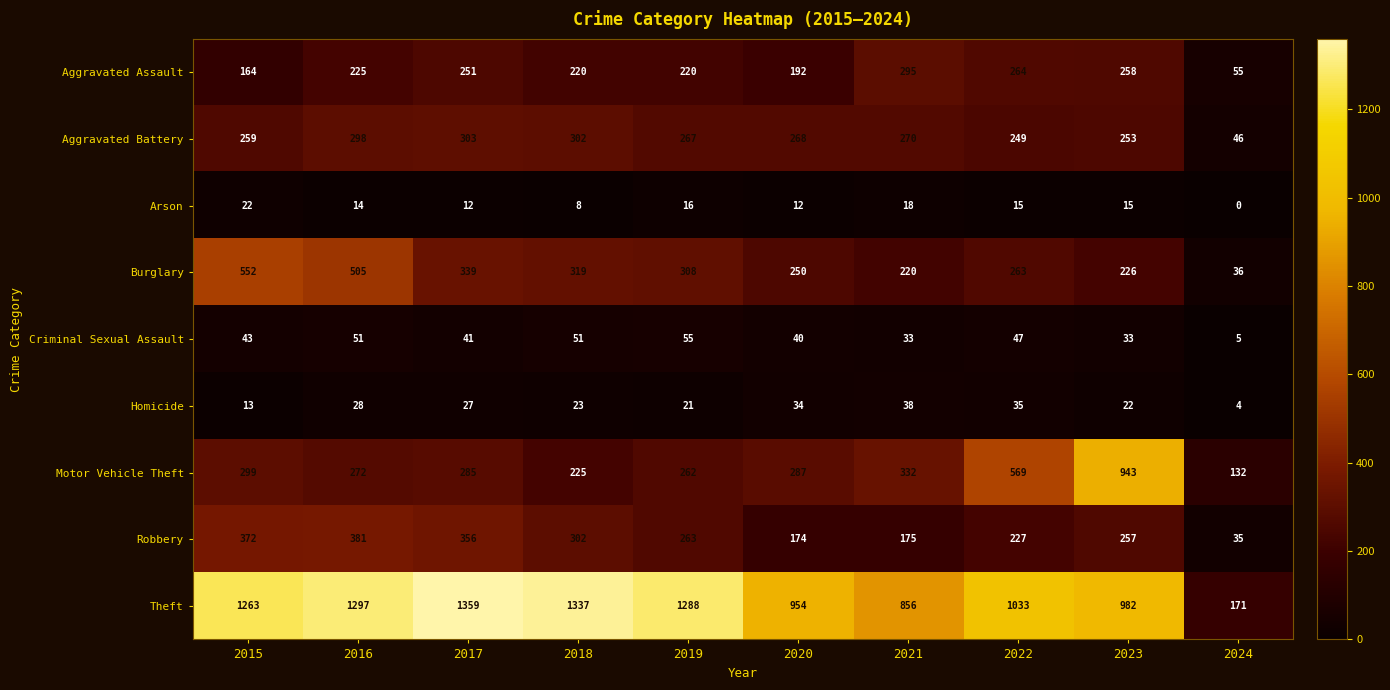

Which label corresponds to the smallest value in the chart?

2024